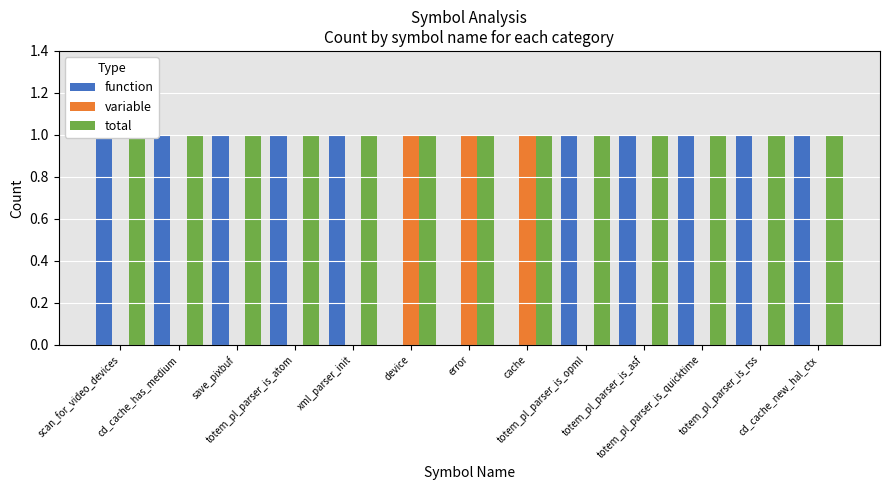

Which series has the largest total across all categories?

total